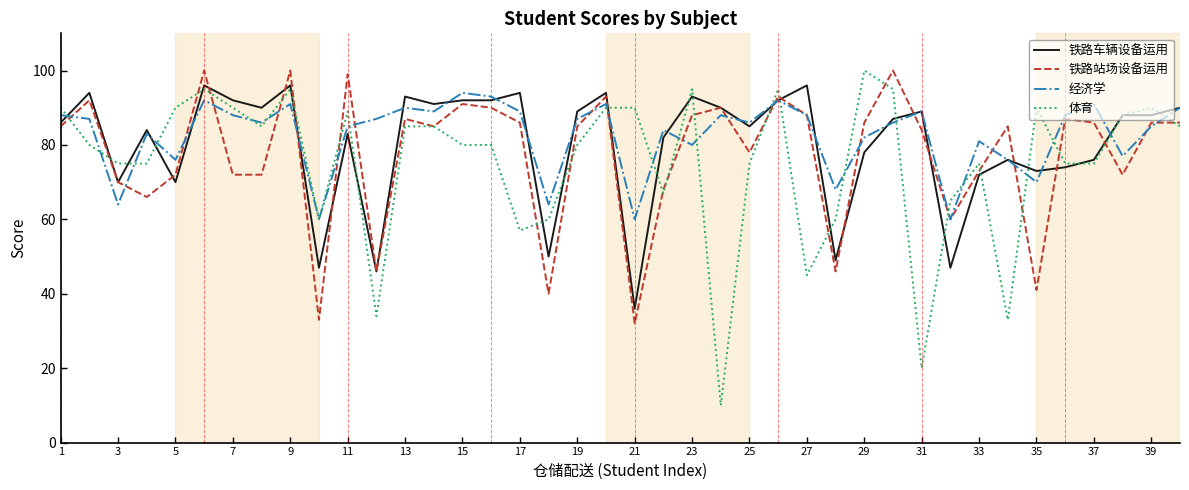

What is the highest value of the 经济学 series?

94